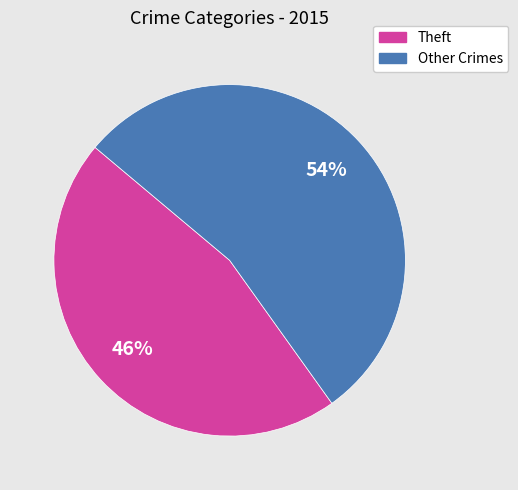

Is there any slice that represents more than half of the pie?

Yes